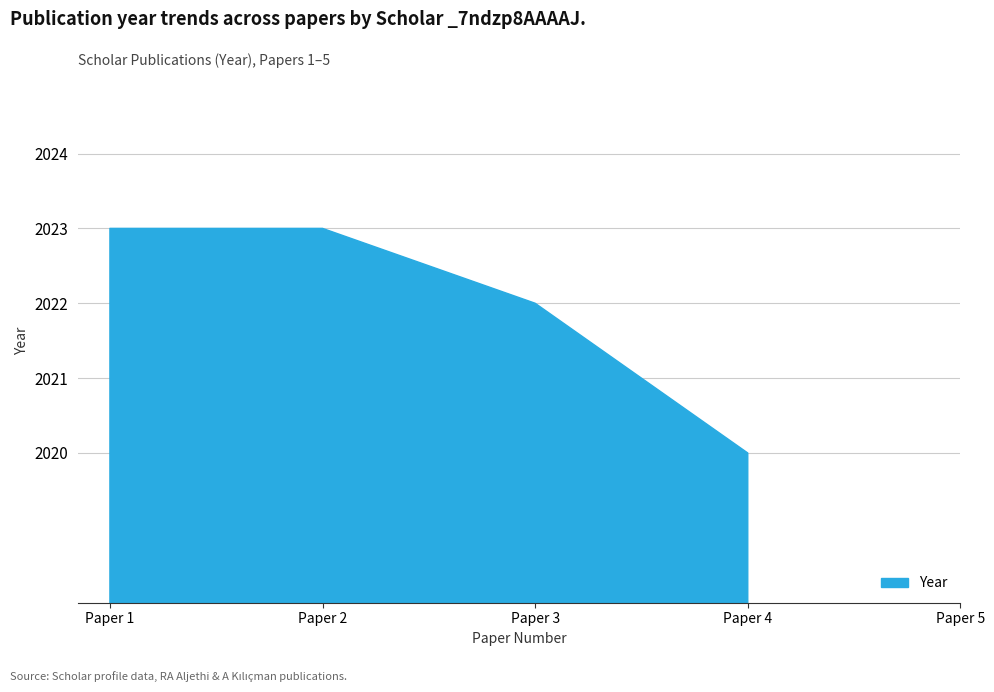

What is the value of the 3rd point from the left?

2022